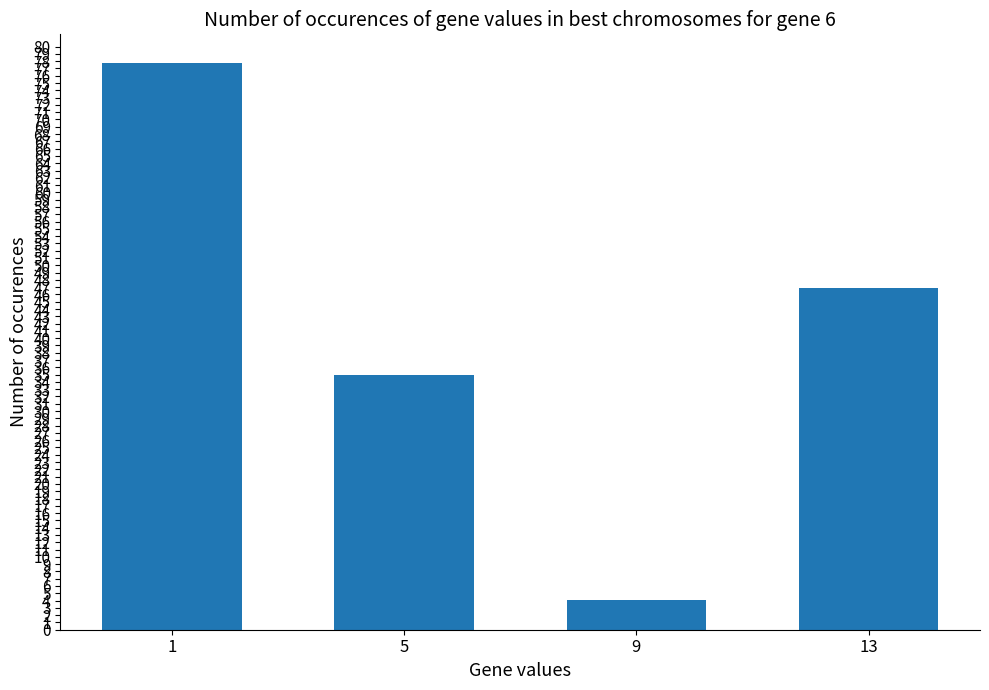

Does the chart contain stacked bars?

No